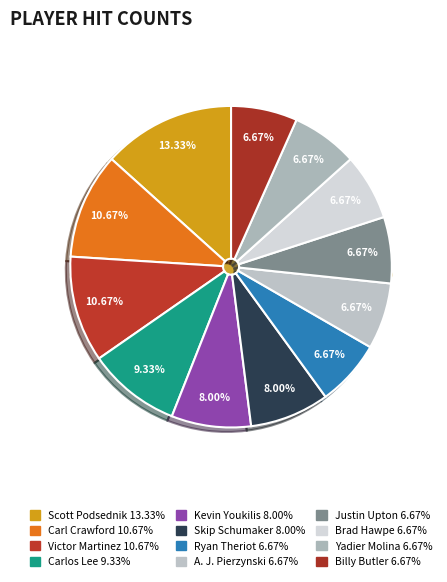

Combined, what portion of the pie is A. J. Pierzynski and Billy Butler?

13.3%